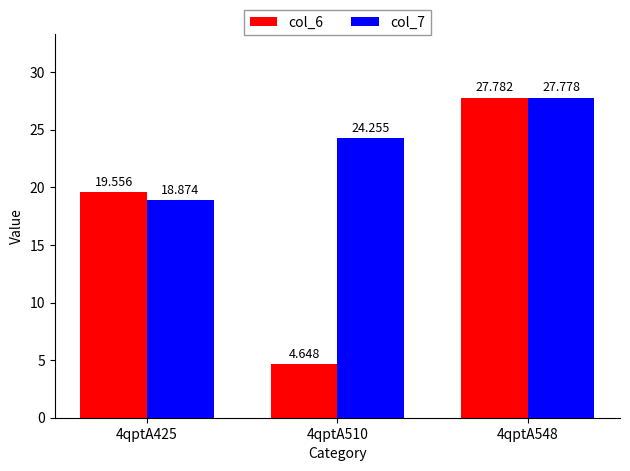

True or false: col_6 has a value of 6.2 at 4qptA510.

False